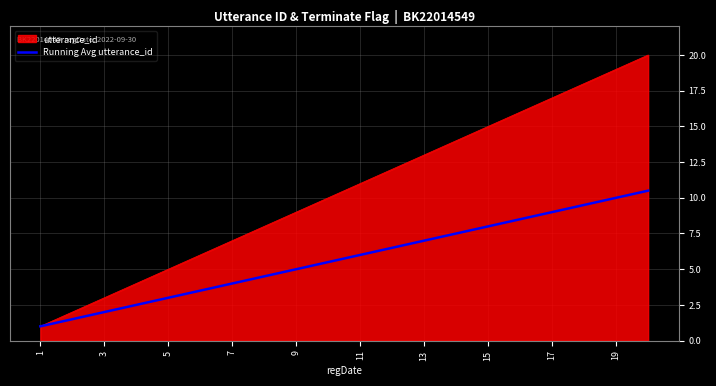

Does the chart display data point markers on the line(s)?

No